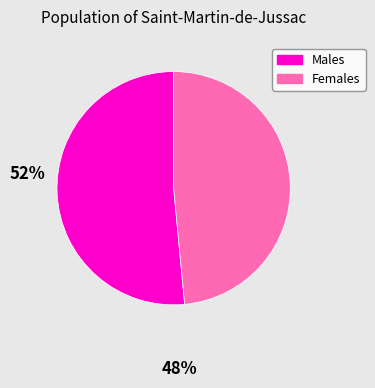

Does any single category account for the majority?

Yes